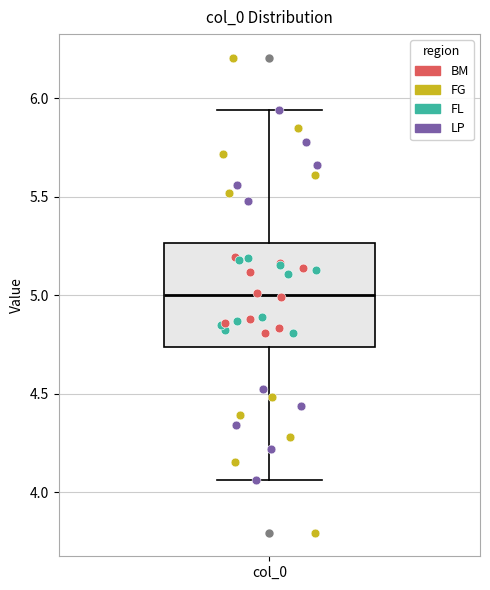

Read this box plot against the y-axis: the position of the median line, the range covered by the box, and the ends of both whiskers. The values are not printed on the chart, so give them approximately, as read against the axis.

median 5.00, box 4.75 to 5.25, whiskers 4.05 to 5.95